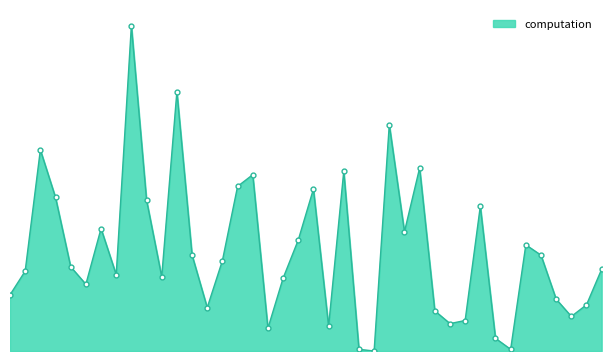

What is the sum of all values?

12.3